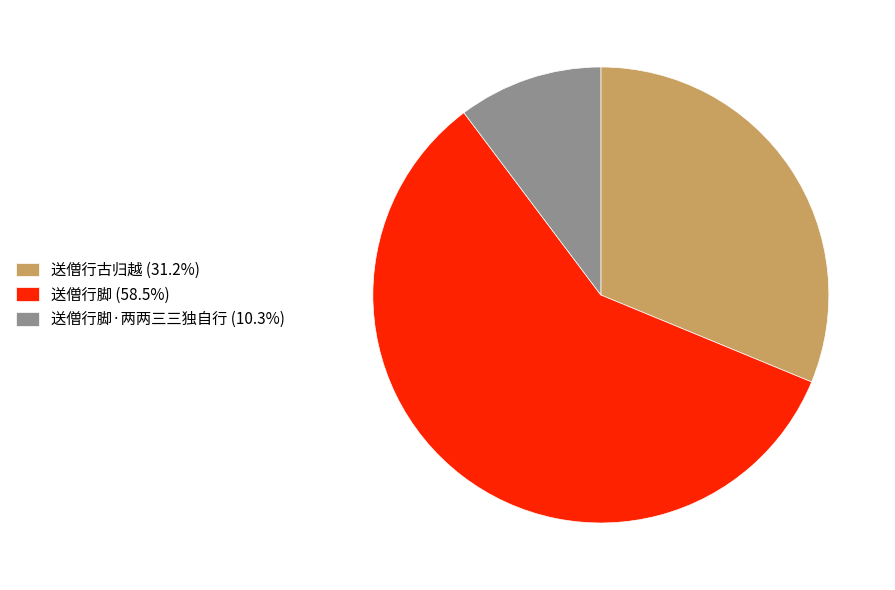

Do 送僧行脚 (58.5%) and 送僧行脚·两两三三独自行 (10.3%) together represent more than half of the pie?

Yes